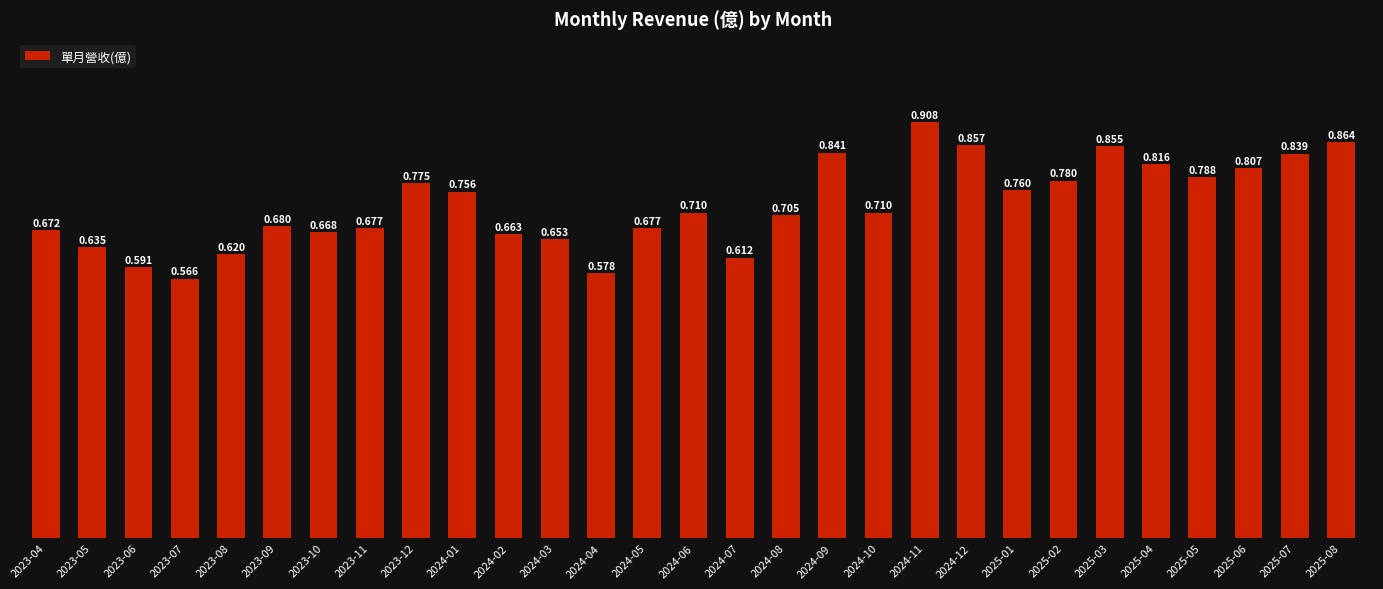

How many bars are there in total?

29